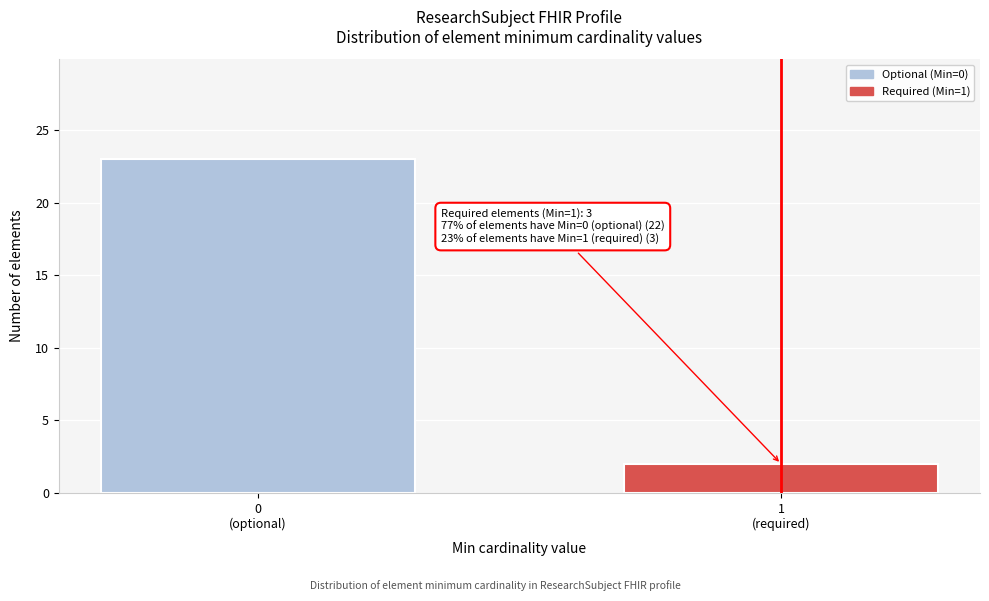

Reading left to right, what are all the values shown in this chart?

23	2